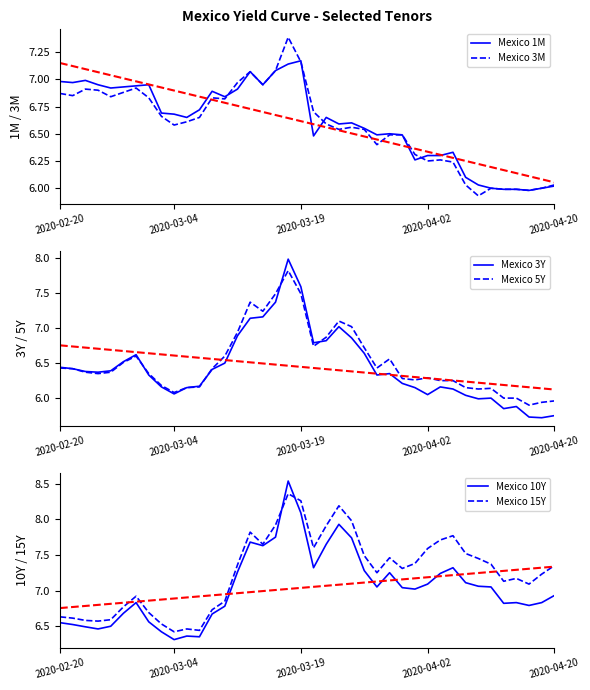

Which series has the widest spread of values?

Mexico 3Y